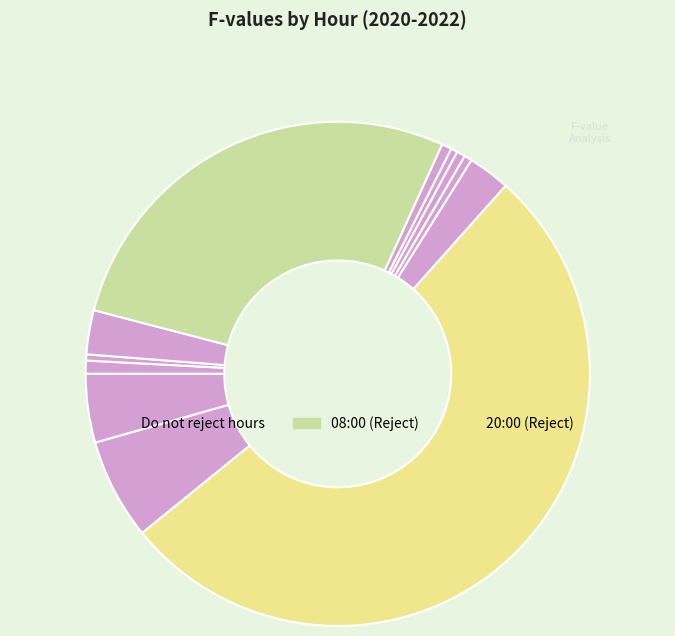

Count the number of slices in the pie.

12